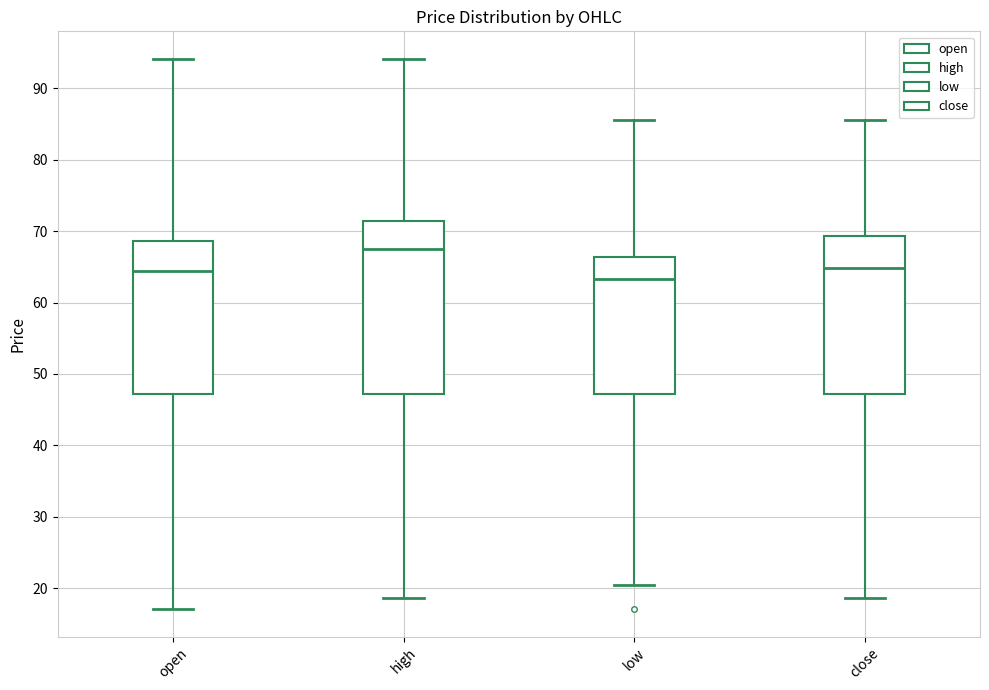

Reading left to right, read every box against the y-axis: the position of its median line, the range the box covers, and the ends of its whiskers. The values are not printed on the chart, so give them approximately, as read against the axis.

open: median 64, box 47 to 69, whiskers 17 to 94
high: median 68, box 47 to 71, whiskers 19 to 94
low: median 63, box 47 to 66, whiskers 20 to 86
close: median 65, box 47 to 69, whiskers 19 to 86